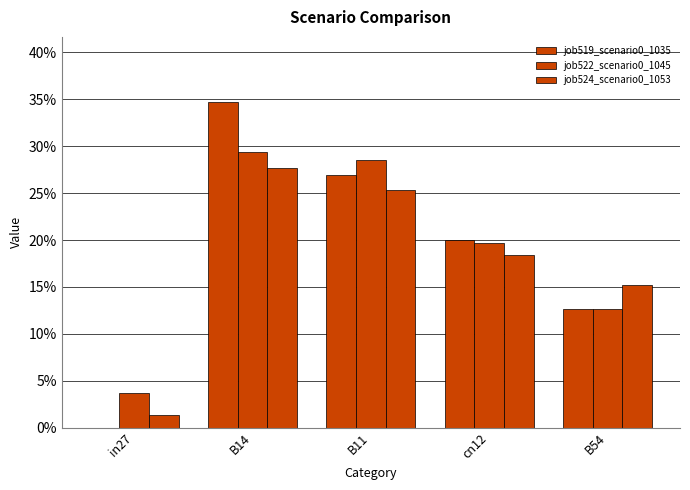

The job524_scenario0_1053 series shows 0.3 at B11. True or false?

True